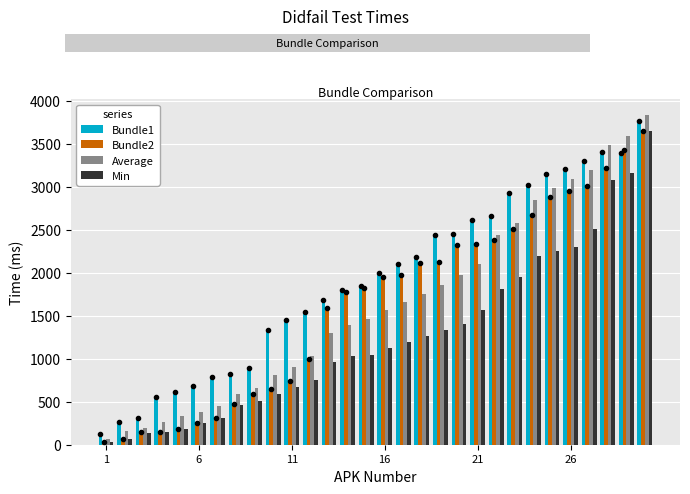

What are all the series names shown in the legend?

Bundle1, Bundle2, Average, Min